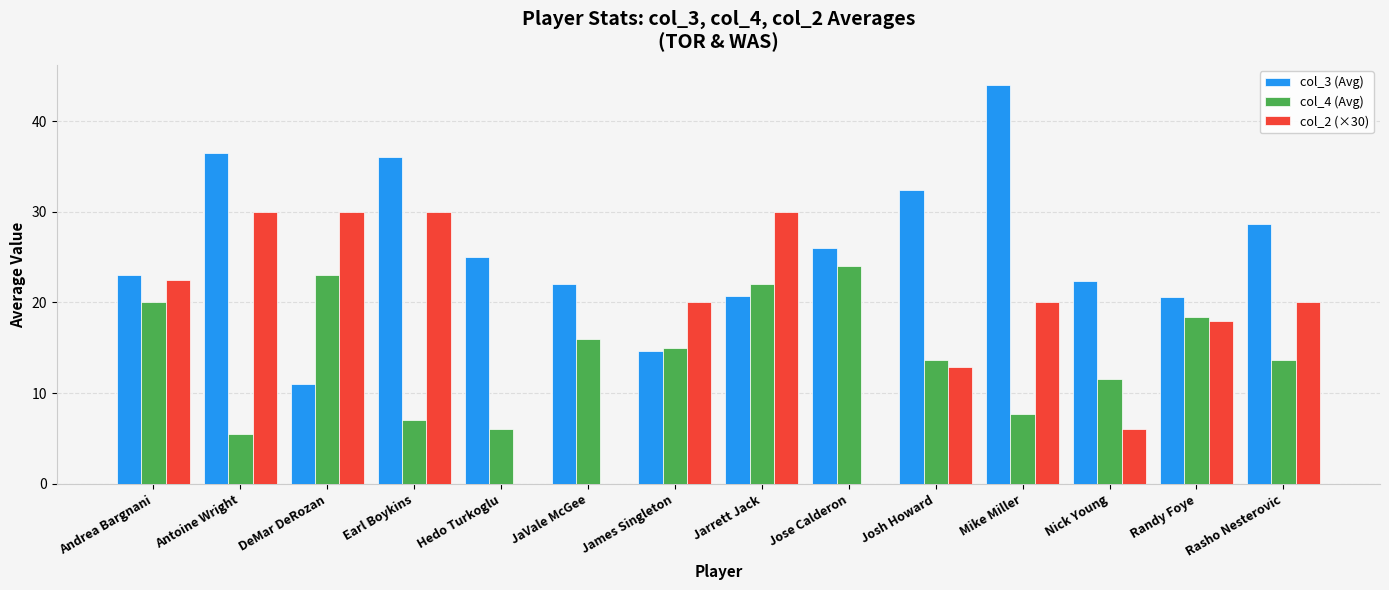

What value does the col_4 (Avg) series have at Jarrett Jack?

22.0